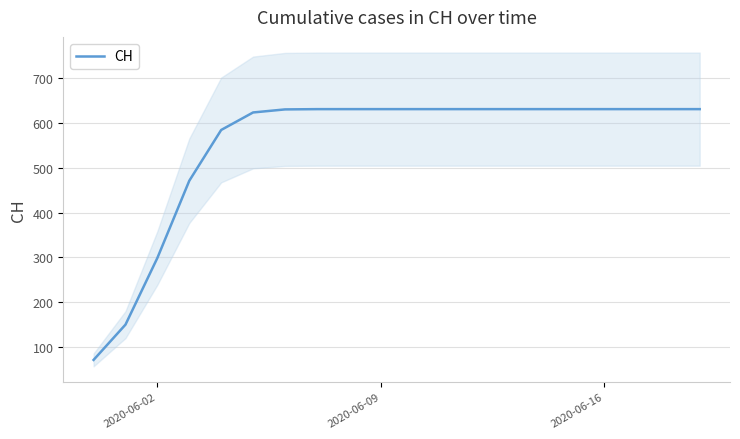

Where is CH nearest to the value 351?

2020-06-02